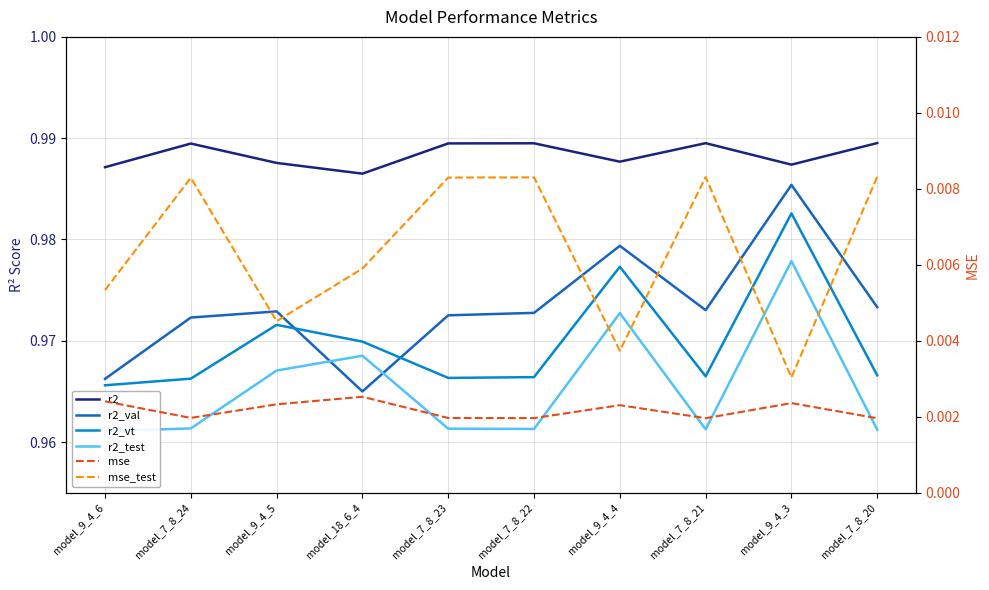

What is the label of the 9th point from the right?

model_7_8_24